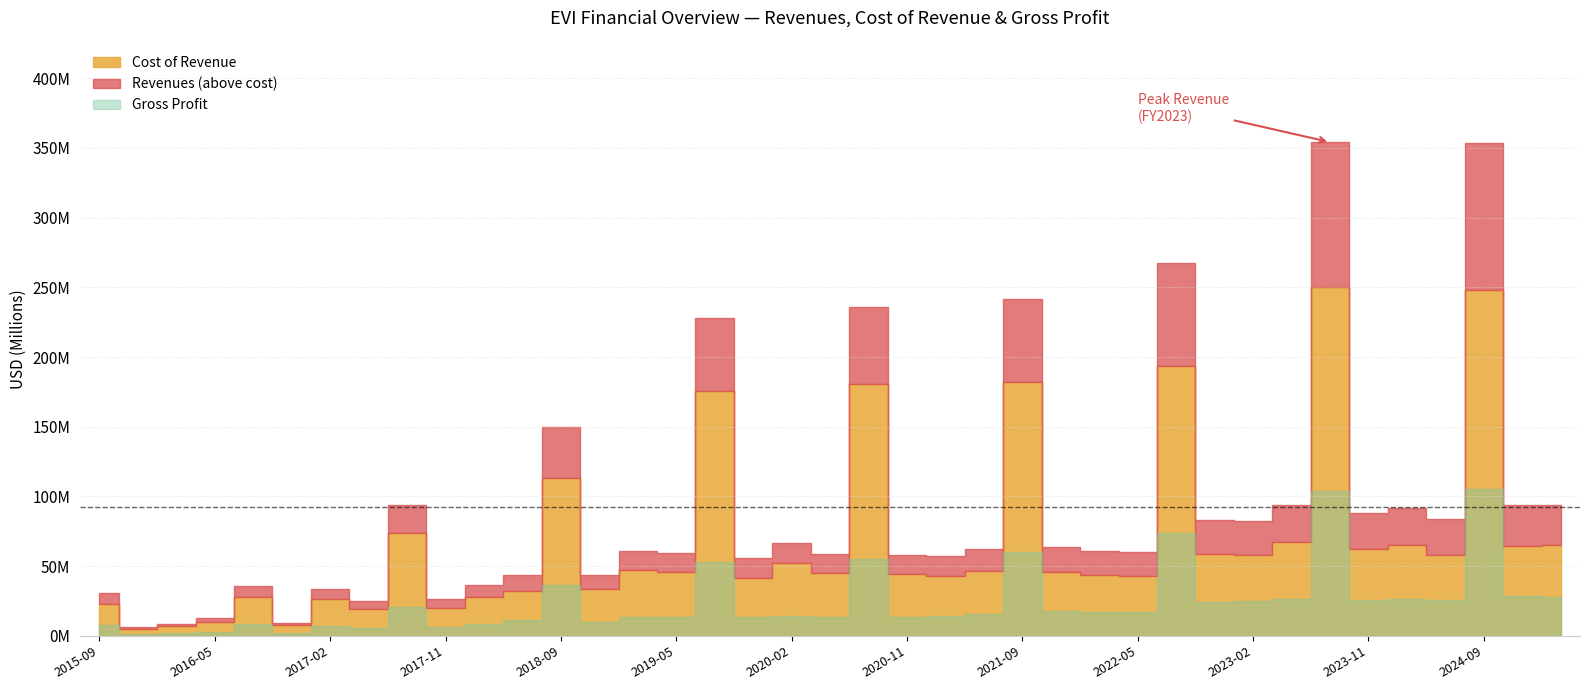

In Revenues, how many points are higher than both neighbors (excluding endpoints)?

13